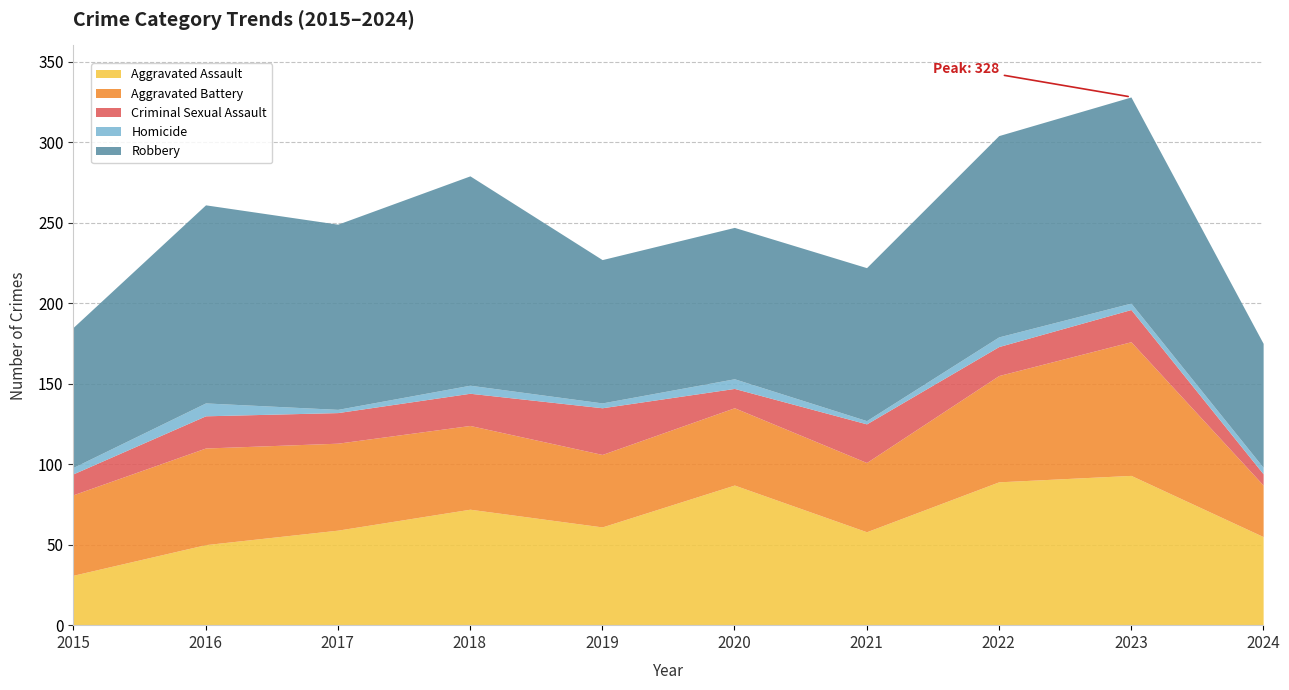

What is the highest value of the Homicide series?

8